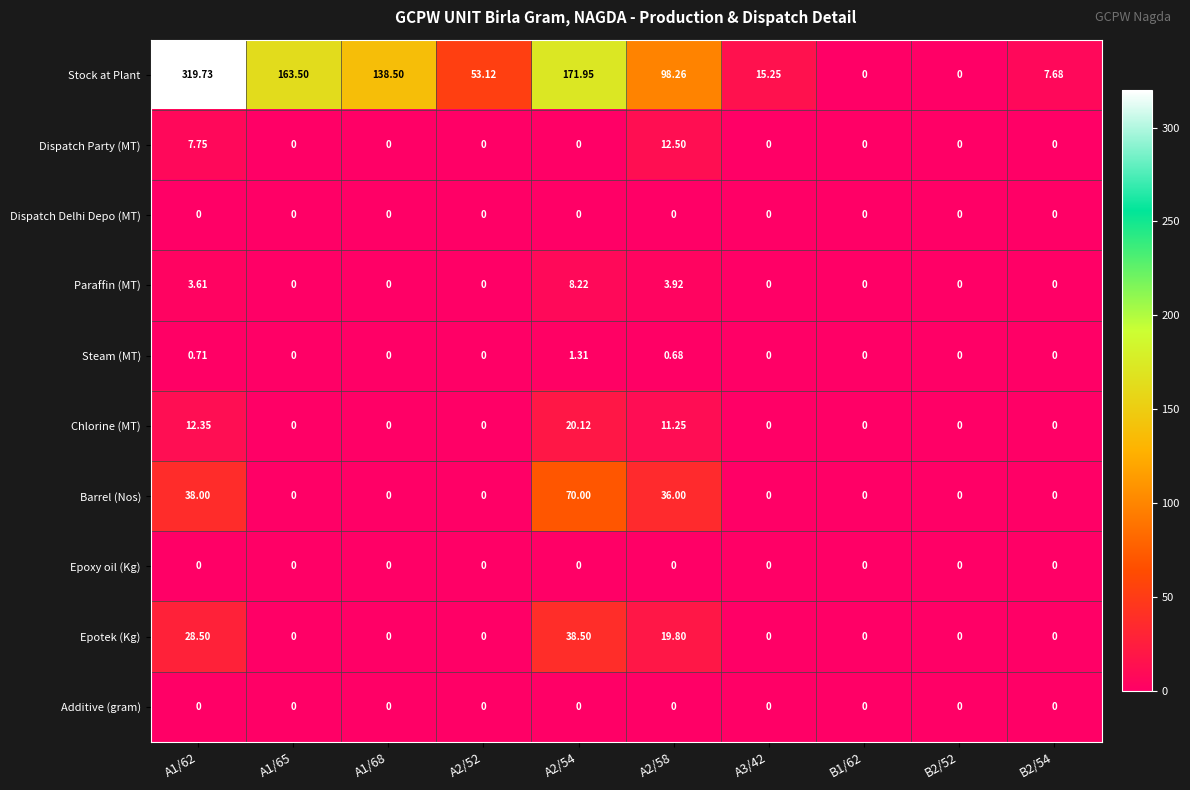

Which series has the largest range (max minus min)?

Stock at Plant